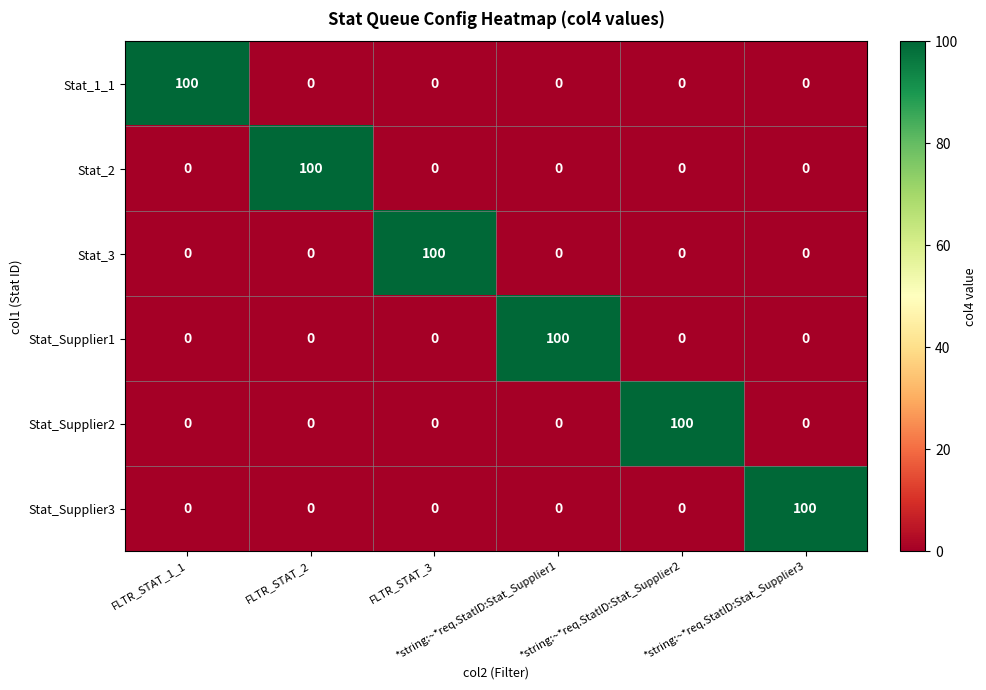

What is the difference between the maximum and minimum values in the Stat_3 series?

100